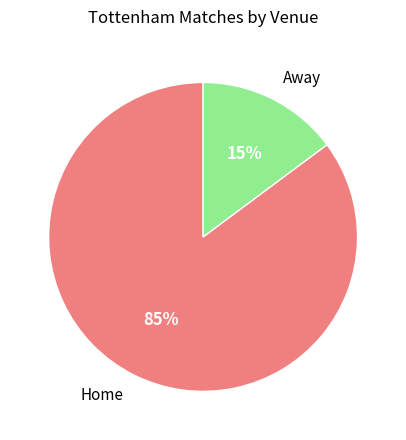

To the nearest percent, what portion does Away represent?

15%